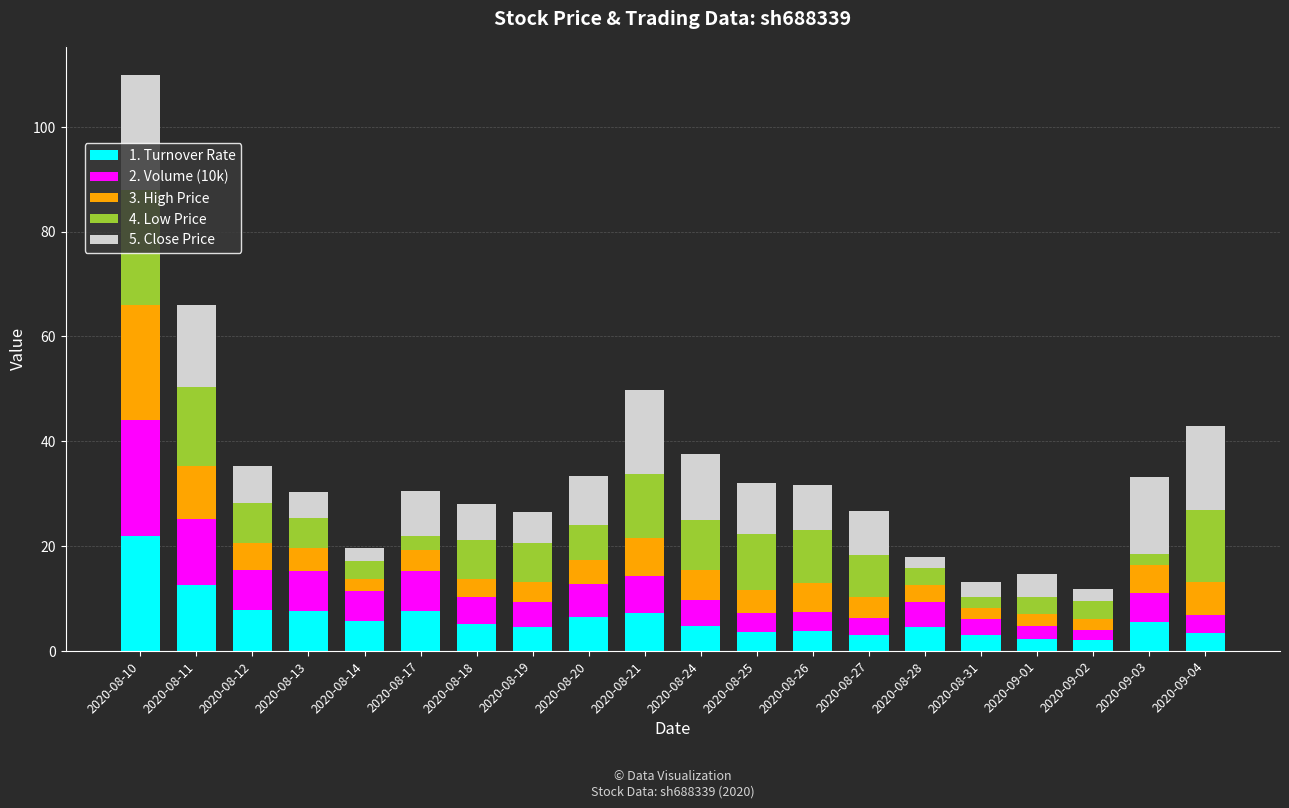

Count the number of categories in the chart.

20